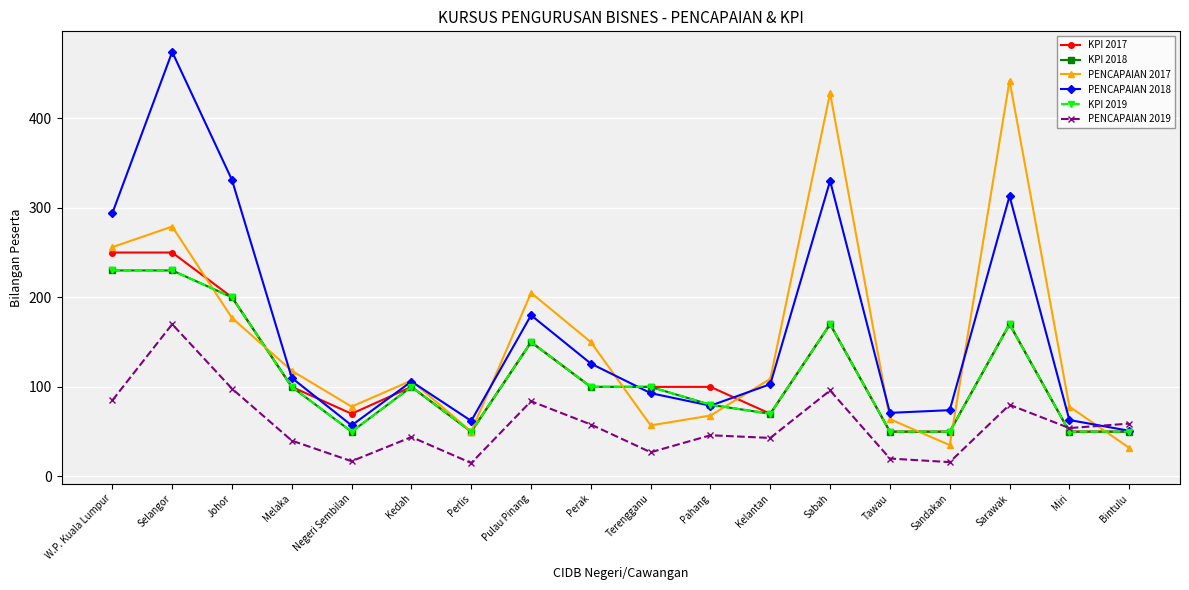

Is this an area chart (filled region under the line)?

No